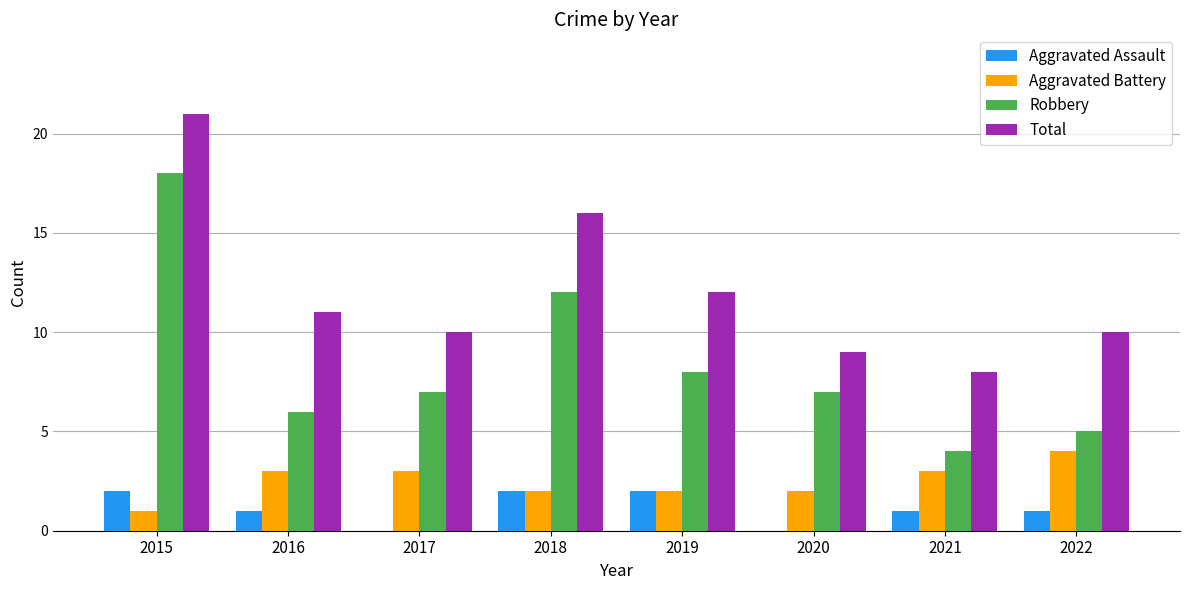

How many series are shown in this chart?

4